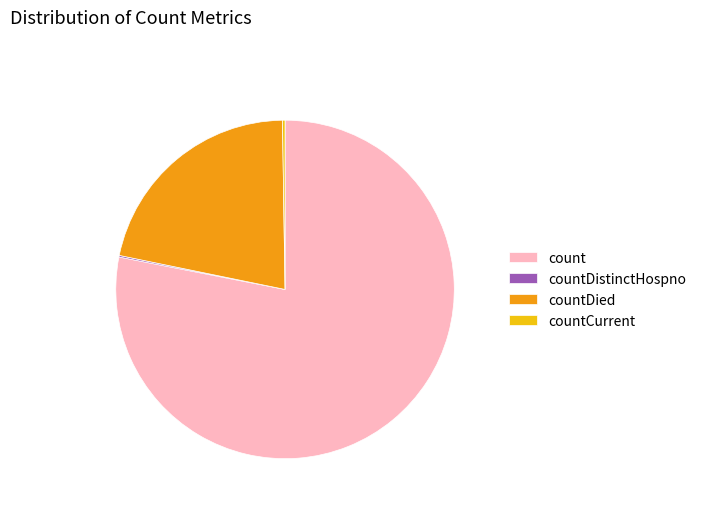

Which slice is the largest?

count